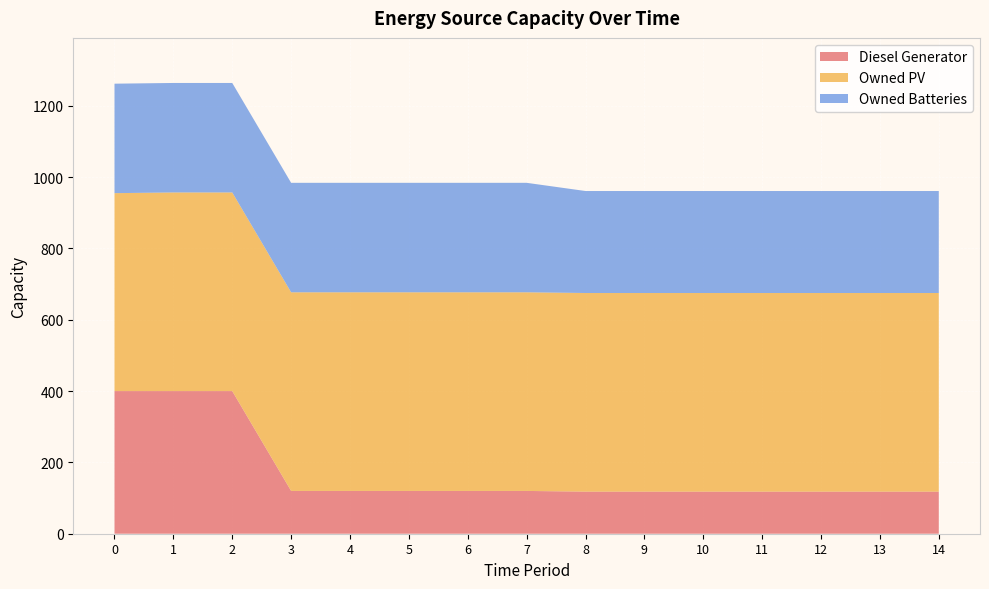

Reading left to right, extract all data points from this chart.

Diesel Generator: 0=400	1=400	2=400	3=120	4=120	5=120	6=120	7=120	8=118	9=118	10=118	11=118	12=118	13=118	14=118
Owned PV: 0=555	1=557	2=557	3=557	4=557	5=557	6=557	7=557	8=557	9=557	10=557	11=557	12=557	13=557	14=557
Owned Batteries: 0=307	1=307	2=307	3=307	4=307	5=307	6=307	7=307	8=286	9=286	10=286	11=286	12=286	13=286	14=286